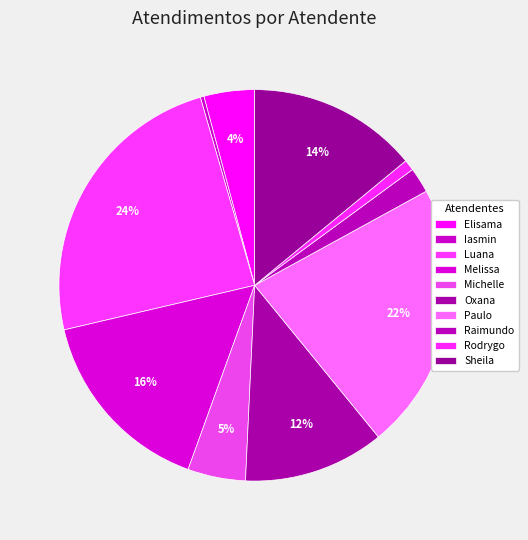

What is the largest slice in the pie chart?

Luana Cristine Sa dos Santos